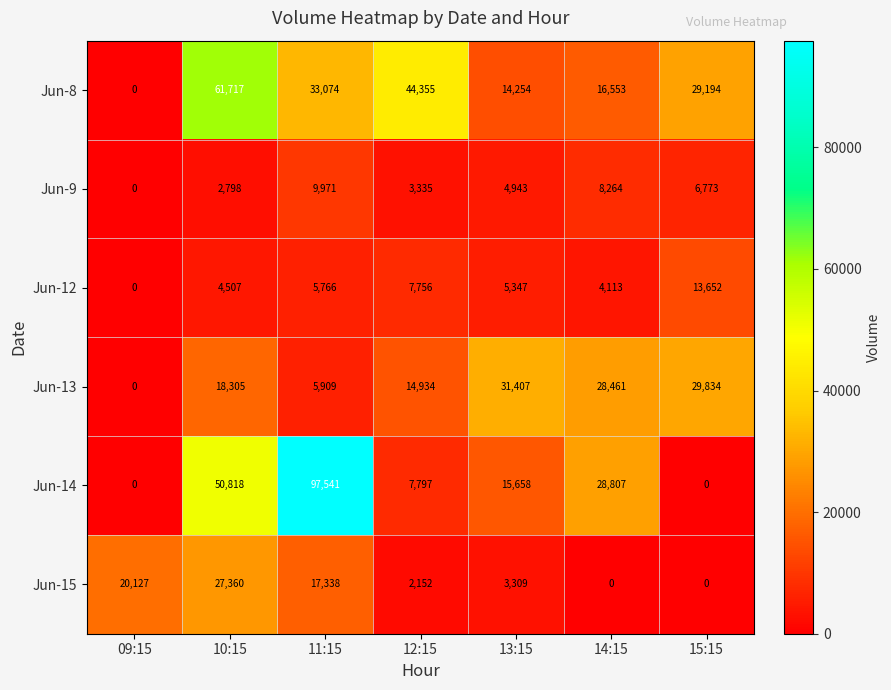

List the labels in order of Jun-8 value, smallest first.

09:15, 13:15, 14:15, 15:15, 11:15, 12:15, 10:15